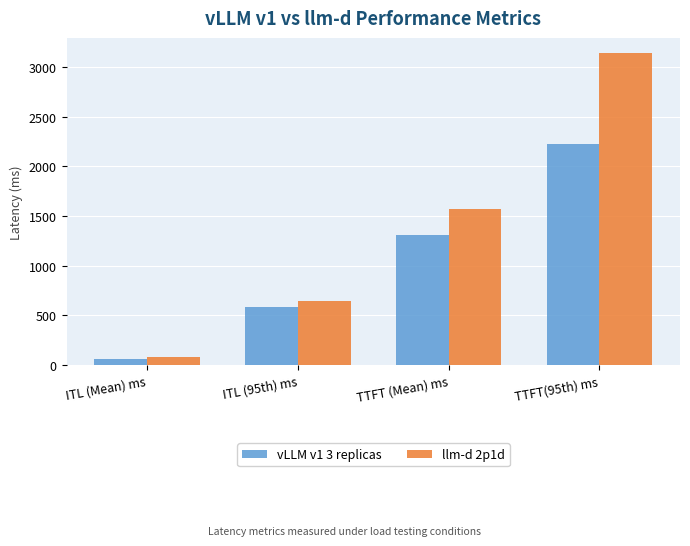

What is the spread (max minus min) of values at TTFT (Mean) ms?

267.2